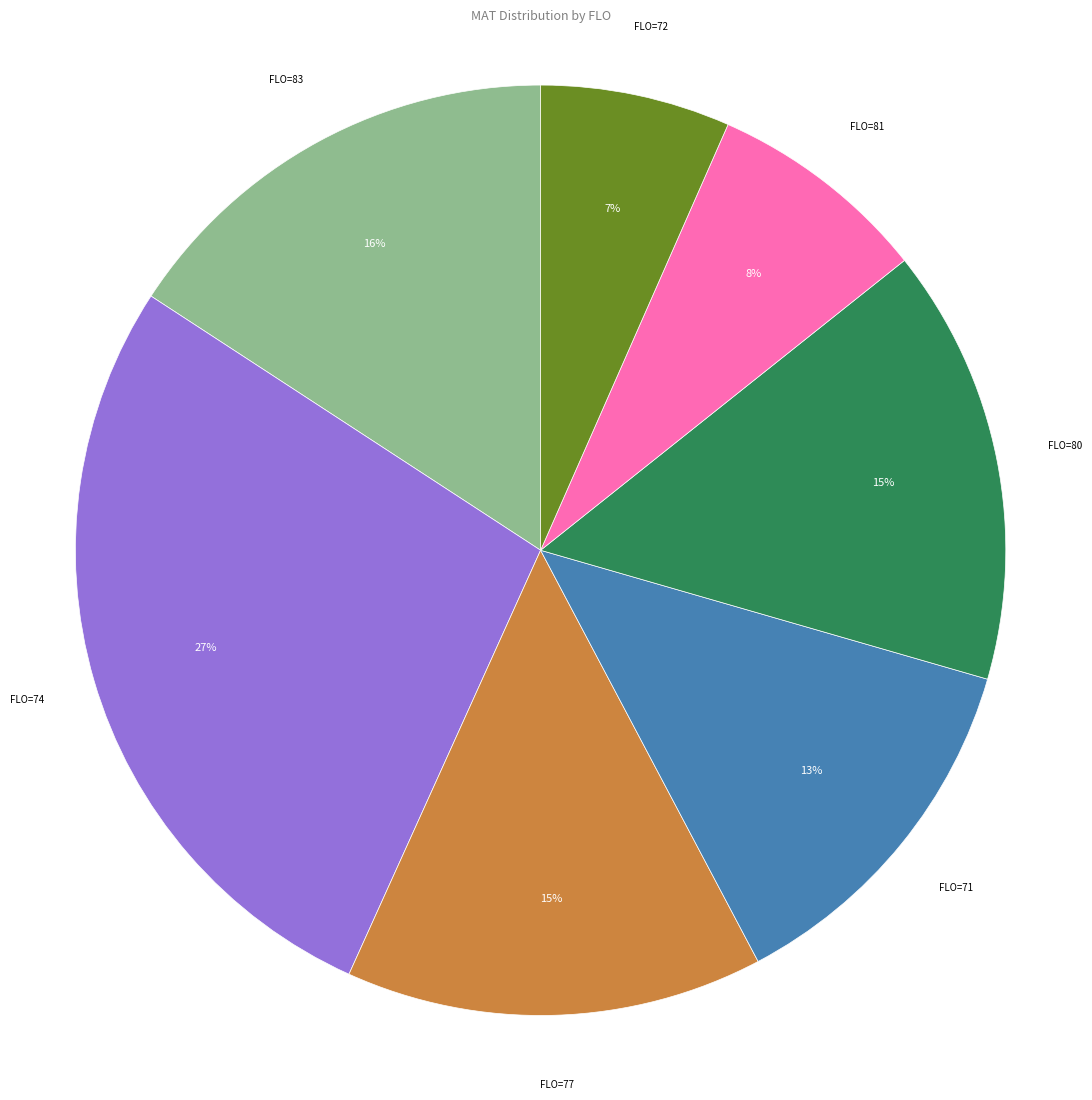

Combined, do FLO=80 and FLO=81 account for over 50%?

No